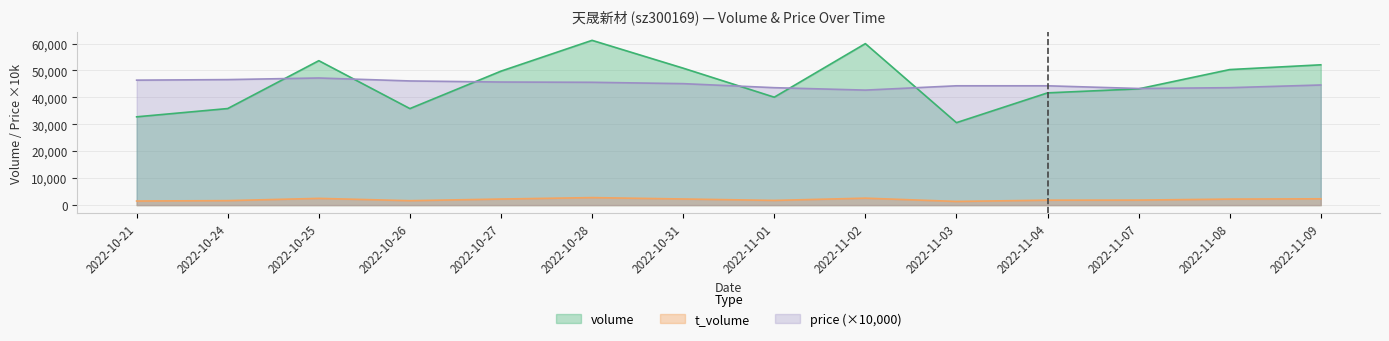

Does the chart have visible grid lines?

Yes